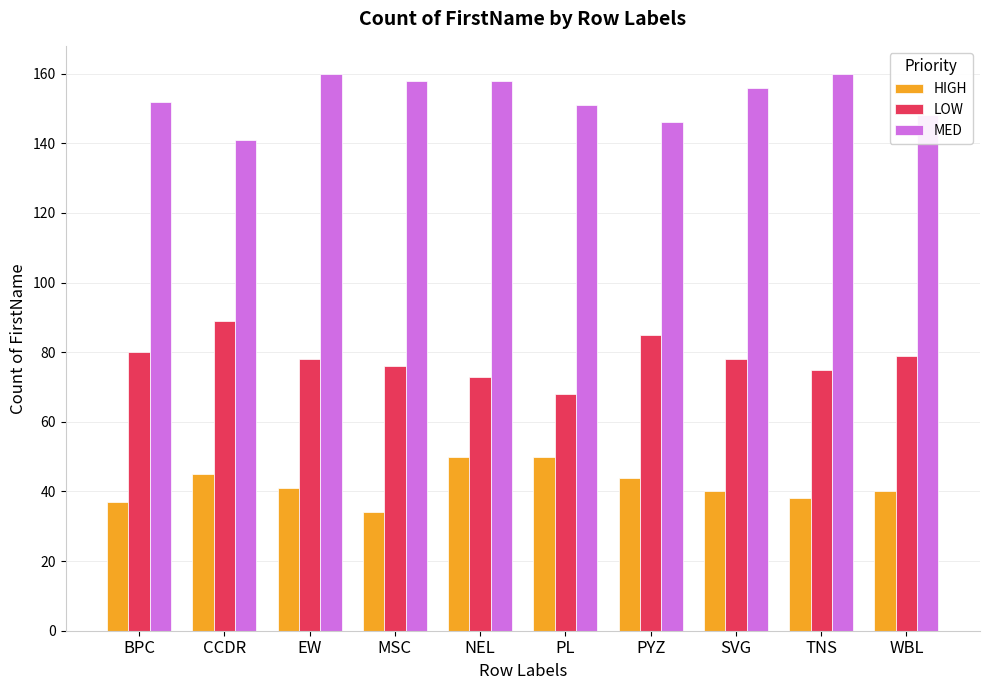

At CCDR, list the series in order from smallest to largest.

HIGH, LOW, MED